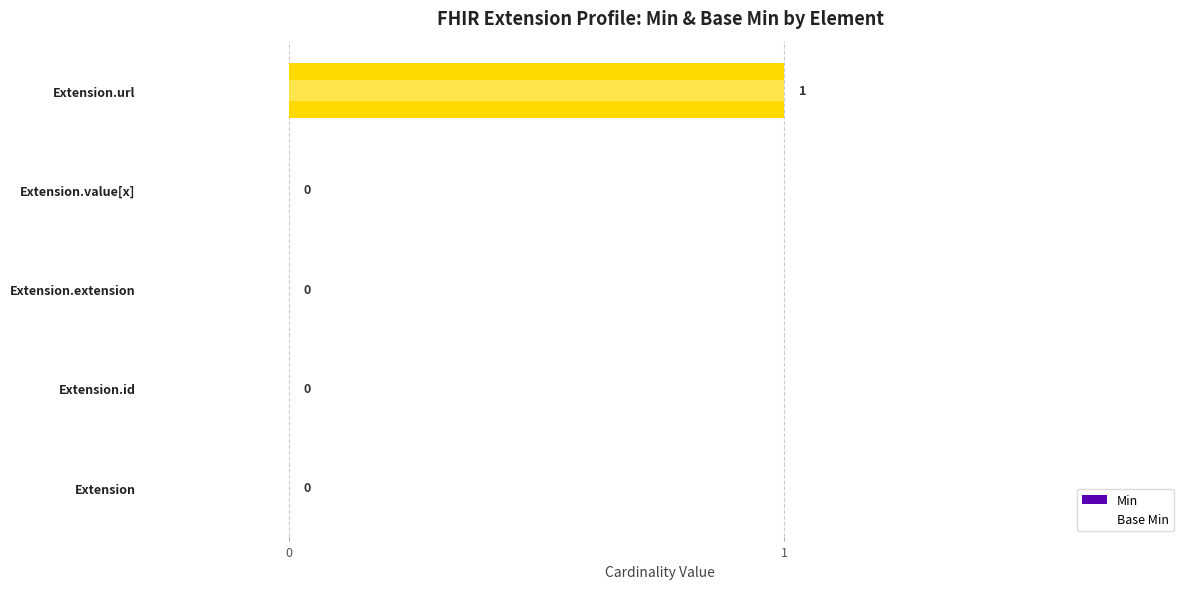

Which series has the widest spread of values?

Min